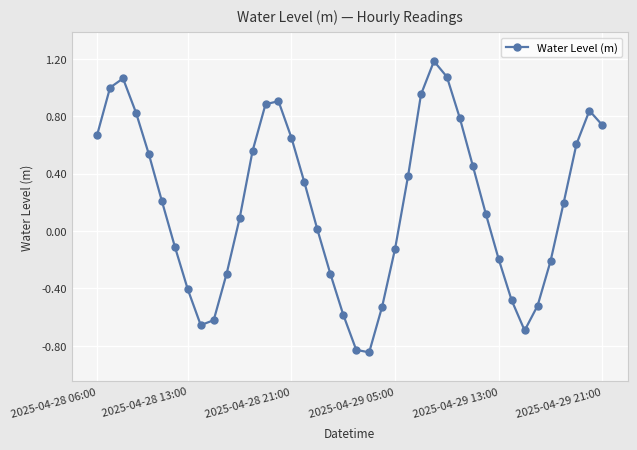

How many interior local valleys (lower than both neighbors) does the data have?

3